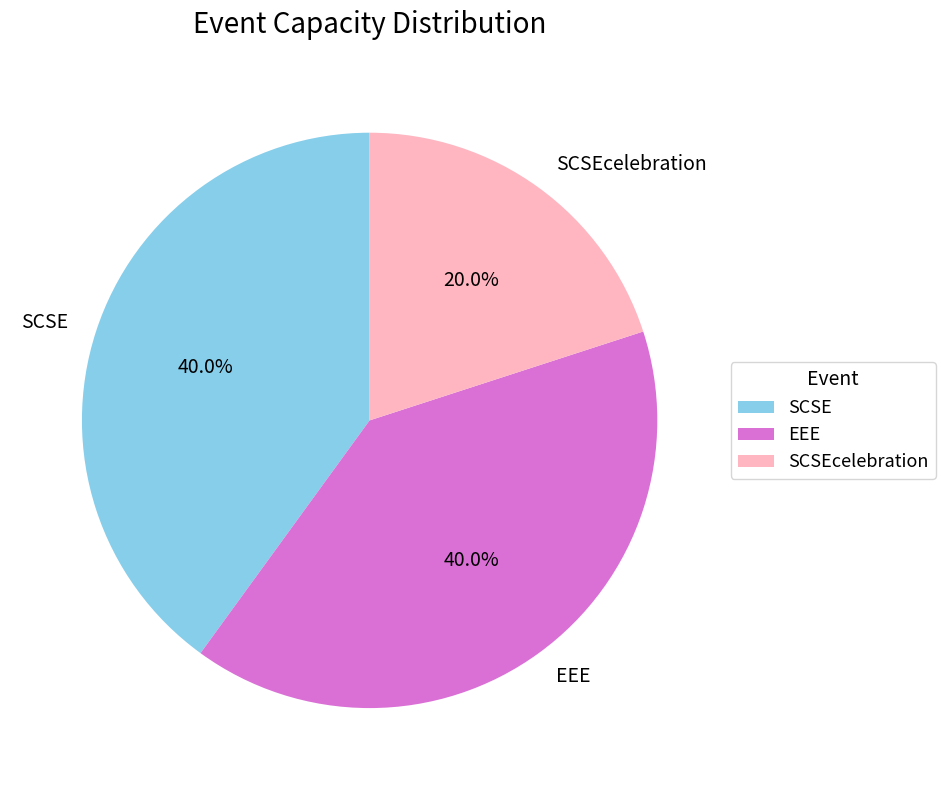

What percentage is the SCSE slice, to the nearest percent?

40%